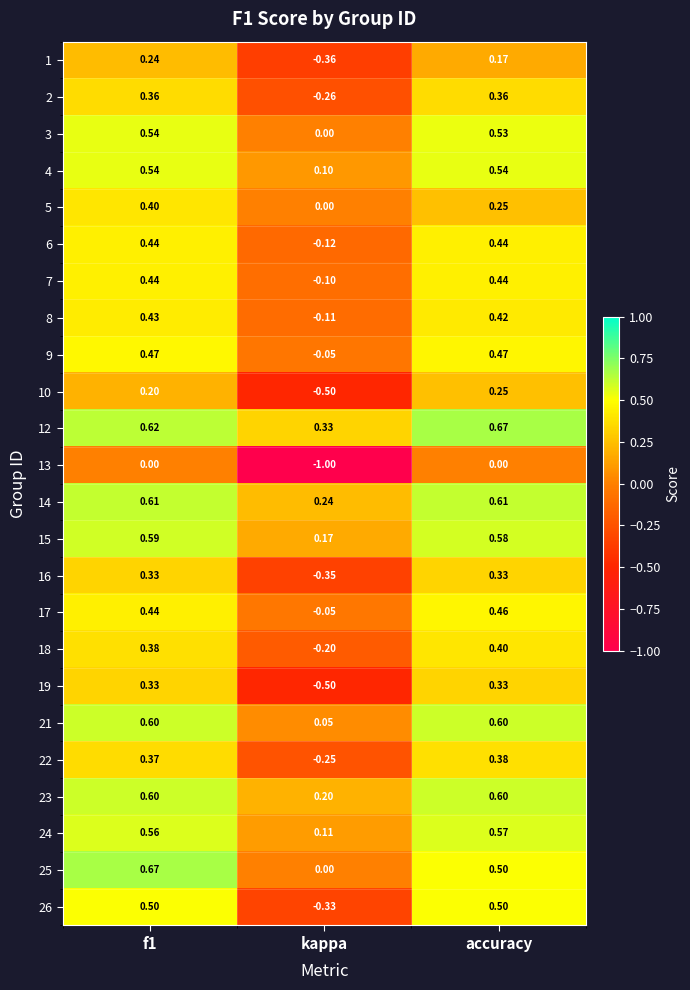

At which category is the sum across all series the highest?

f1